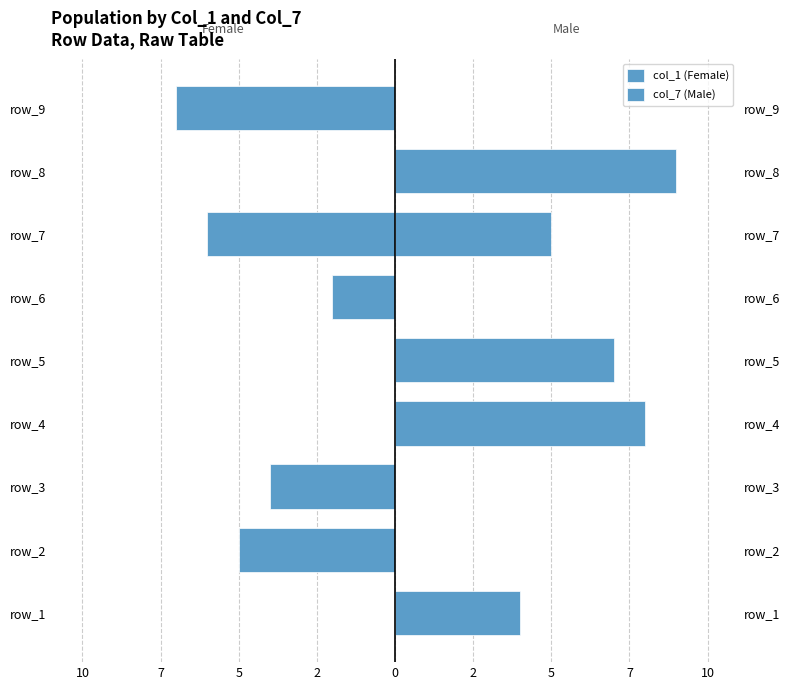

What value does the col_7 (Male) series have at 2?

5